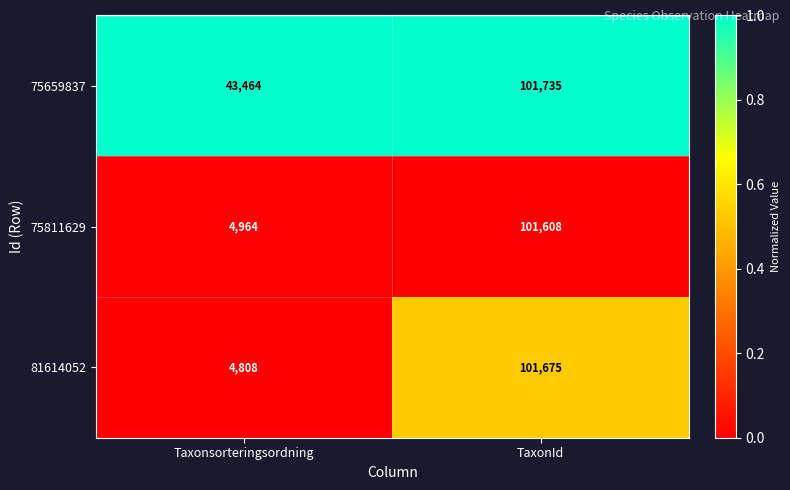

Rank the series at Taxonsorteringsordning from lowest to highest value.

81614052, 75811629, 75659837